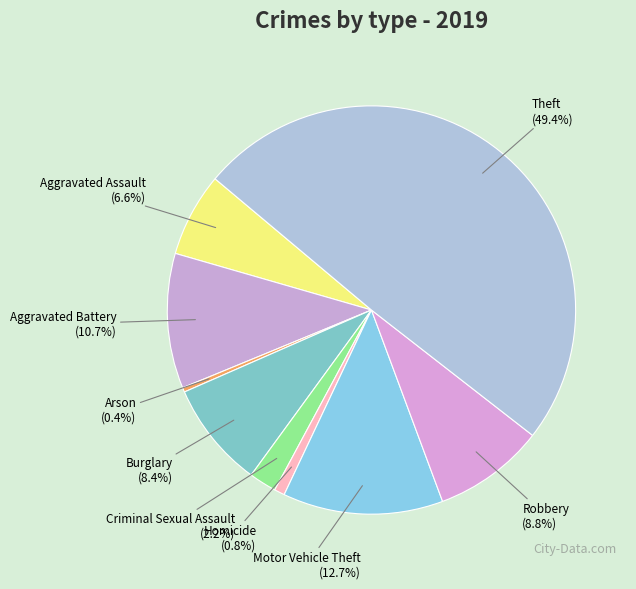

Approximately how many times larger is the value at Motor Vehicle Theft compared to Aggravated Battery?

1.2